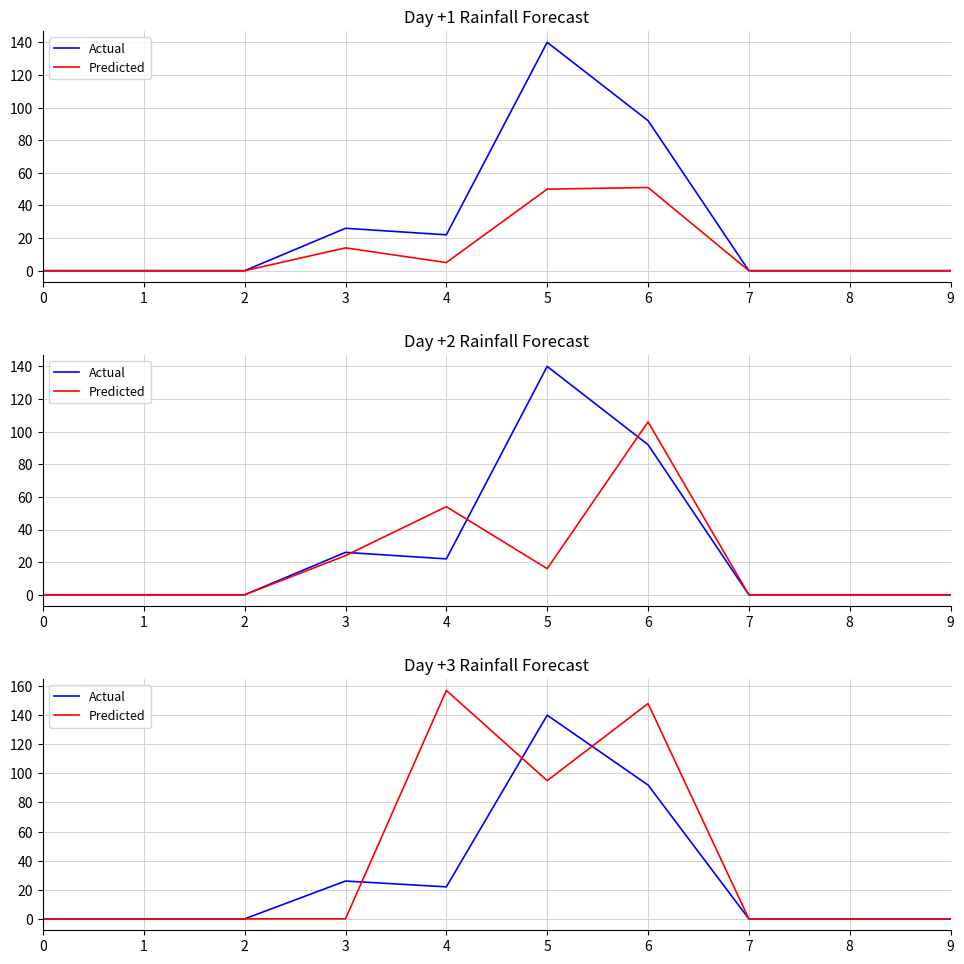

What are all the series names shown in the legend?

Actual, Predicted